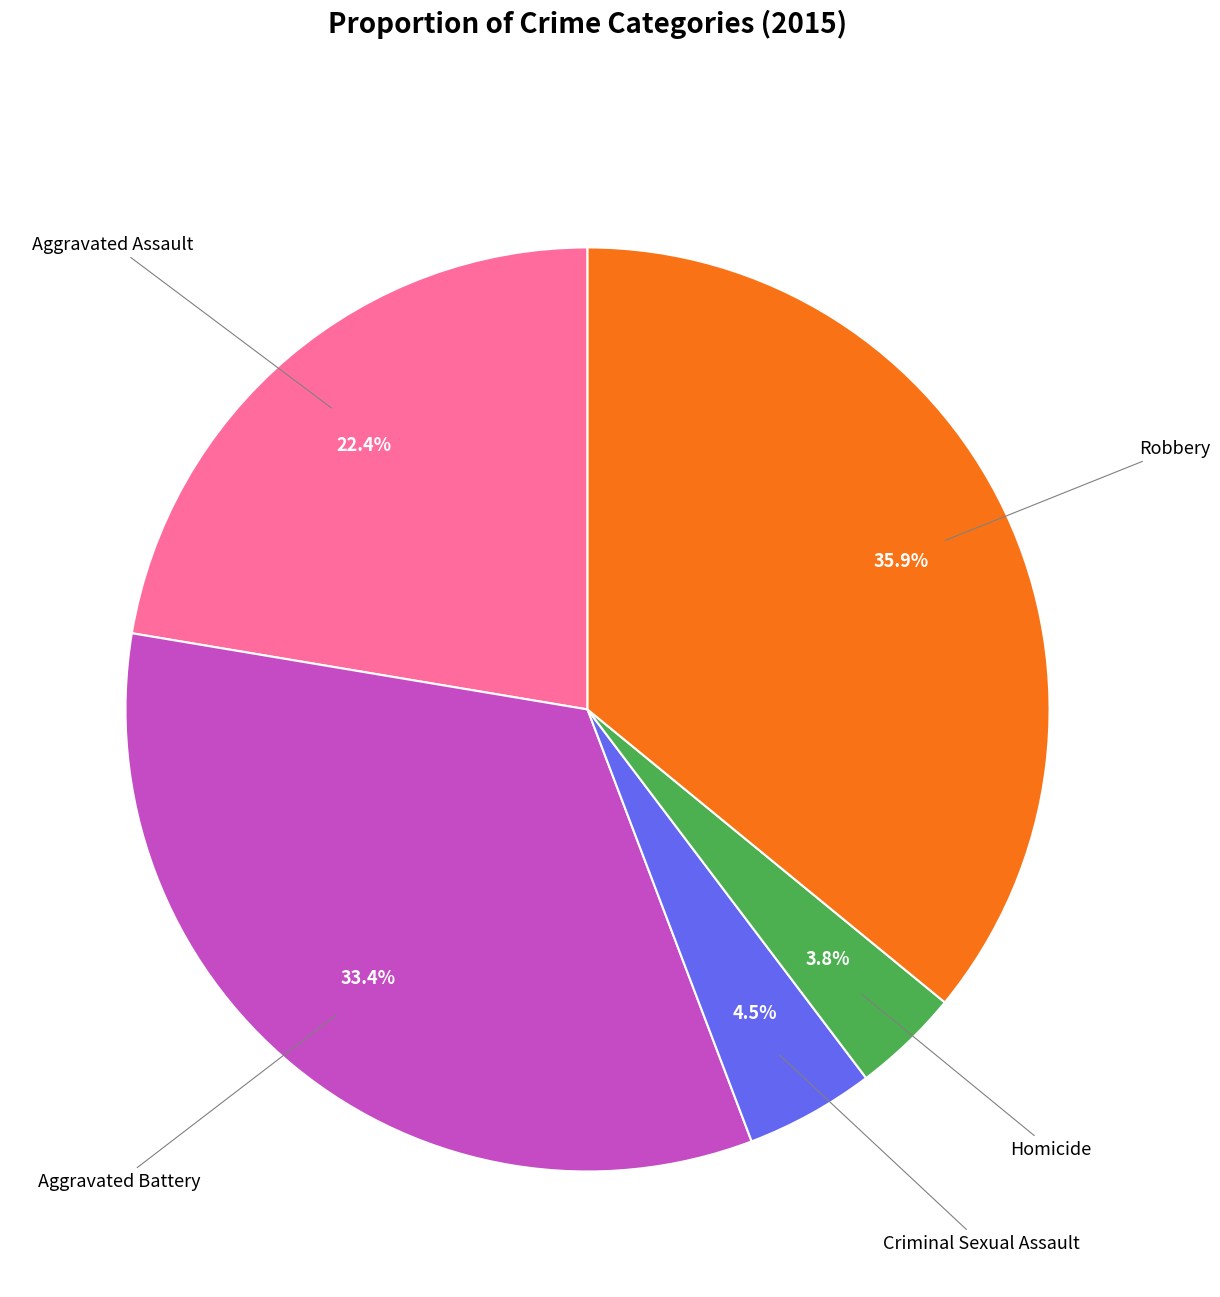

To the nearest percent, what is the difference between the Homicide and Aggravated Assault slice percentages?

19%